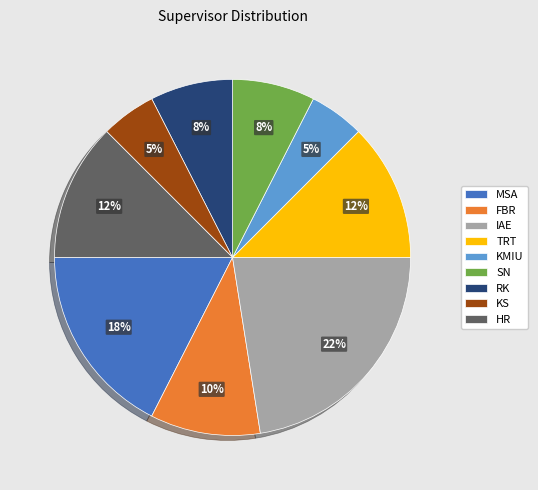

To the nearest percent, what is the average slice percentage?

11%